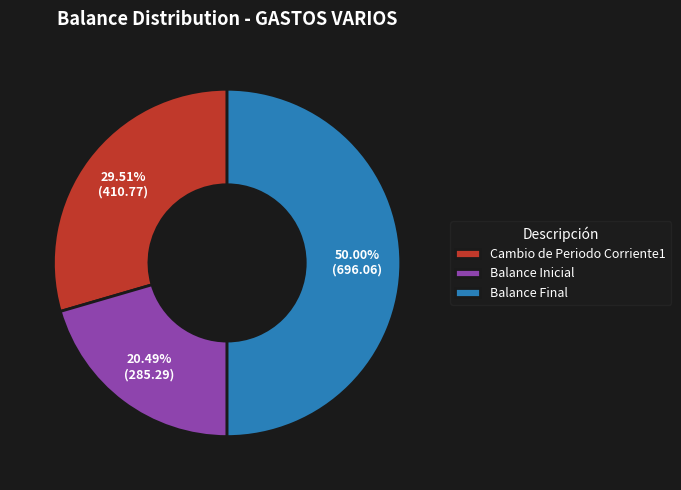

Between Balance Inicial and Balance Final, which is larger?

Balance Final